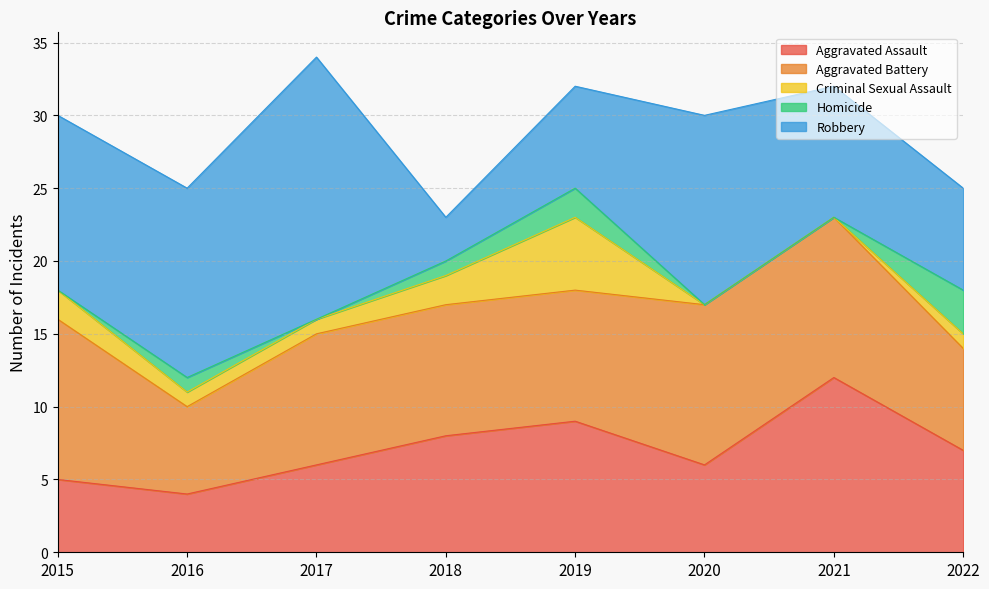

The value of Aggravated Battery at 2015 is 4. True or false?

False